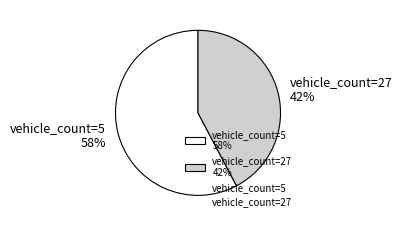

Which category accounts for the majority?

vehicle_count=5 58%